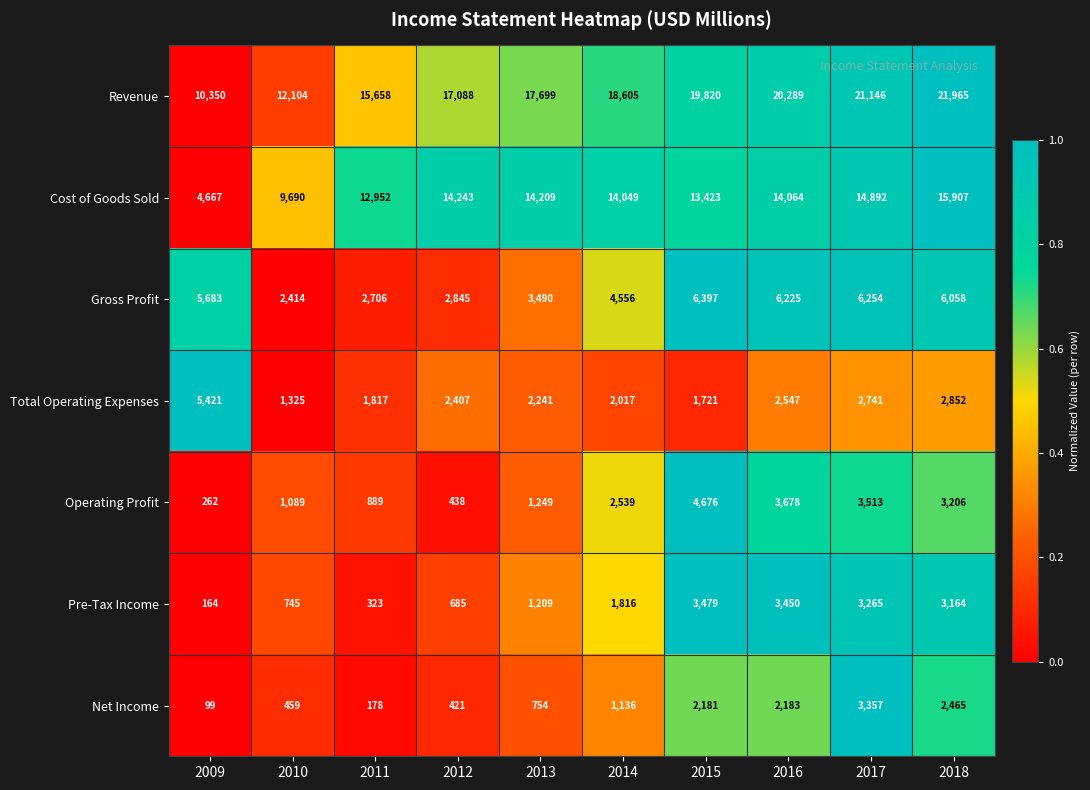

What is the lowest value of the Cost of Goods Sold series?

4667